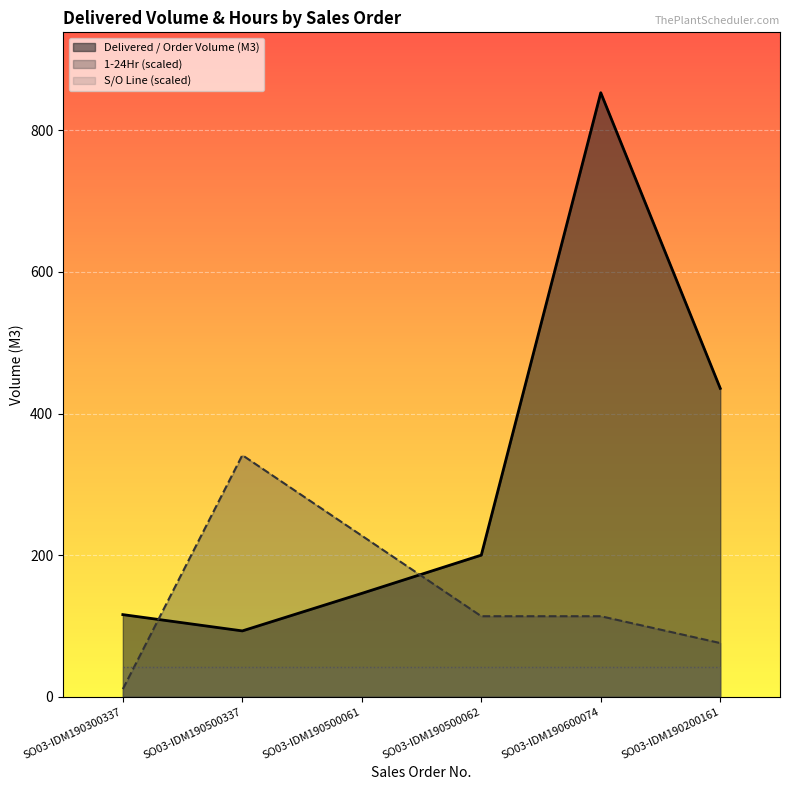

True or false: Delivered / Order Volume (M3) has more than 0 interior local peaks.

True